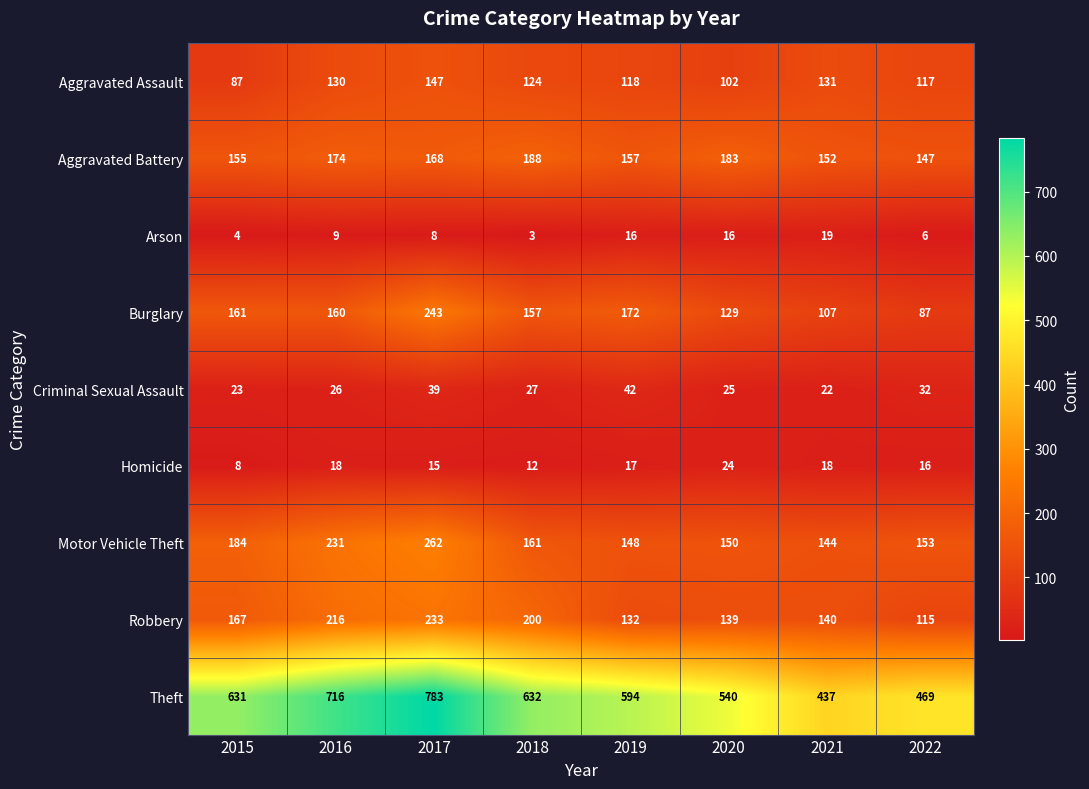

How many series are shown in this chart?

9